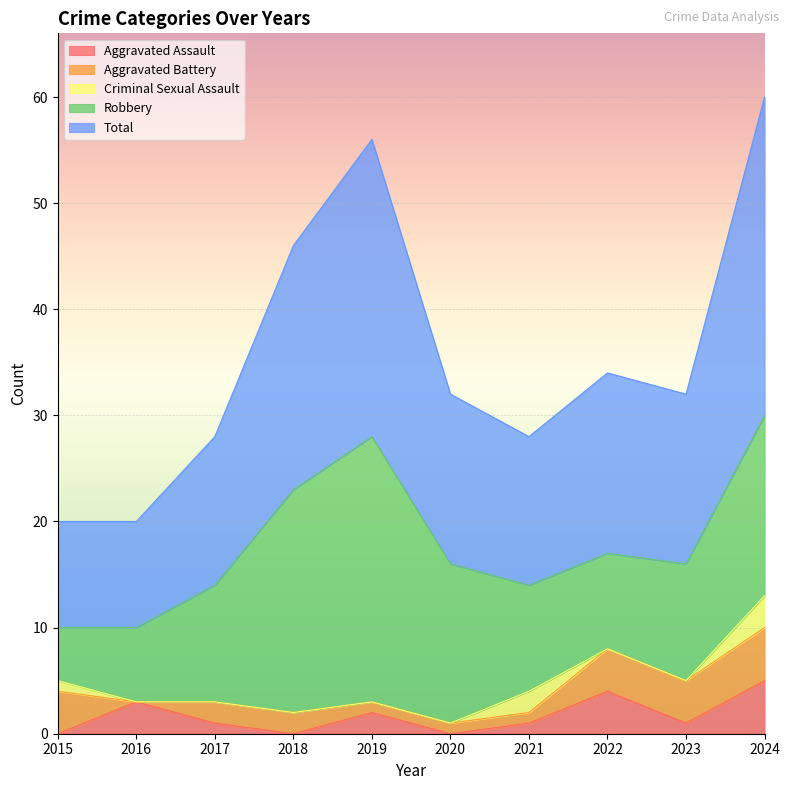

At which label does Aggravated Battery reach its peak?

2024